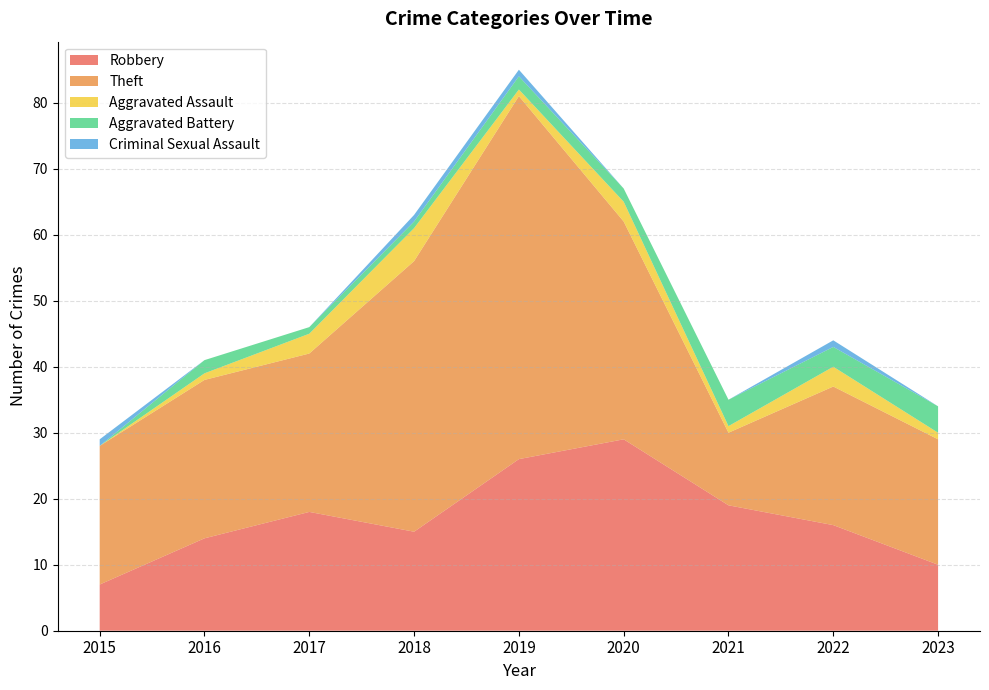

Reading left to right, transcribe all the data shown in this chart.

Robbery: 2015=7	2016=14	2017=18	2018=15	2019=26	2020=29	2021=19	2022=16	2023=10
Theft: 2015=21	2016=24	2017=24	2018=41	2019=55	2020=33	2021=11	2022=21	2023=19
Aggravated Assault: 2015=0	2016=1	2017=3	2018=5	2019=1	2020=3	2021=1	2022=3	2023=1
Aggravated Battery: 2015=0	2016=2	2017=1	2018=1	2019=2	2020=2	2021=4	2022=3	2023=4
Criminal Sexual Assault: 2015=1	2016=0	2017=0	2018=1	2019=1	2020=0	2021=0	2022=1	2023=0